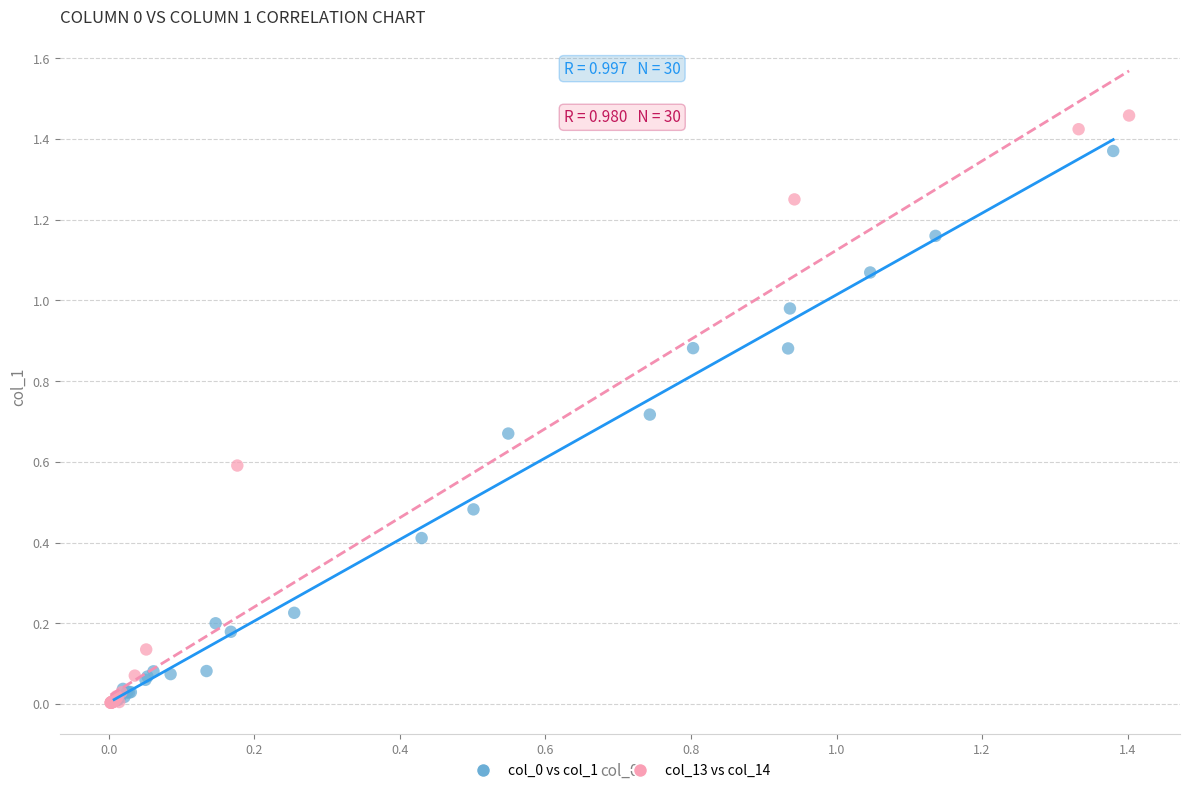

Which series contains the highest Y value?

col_13 vs col_14